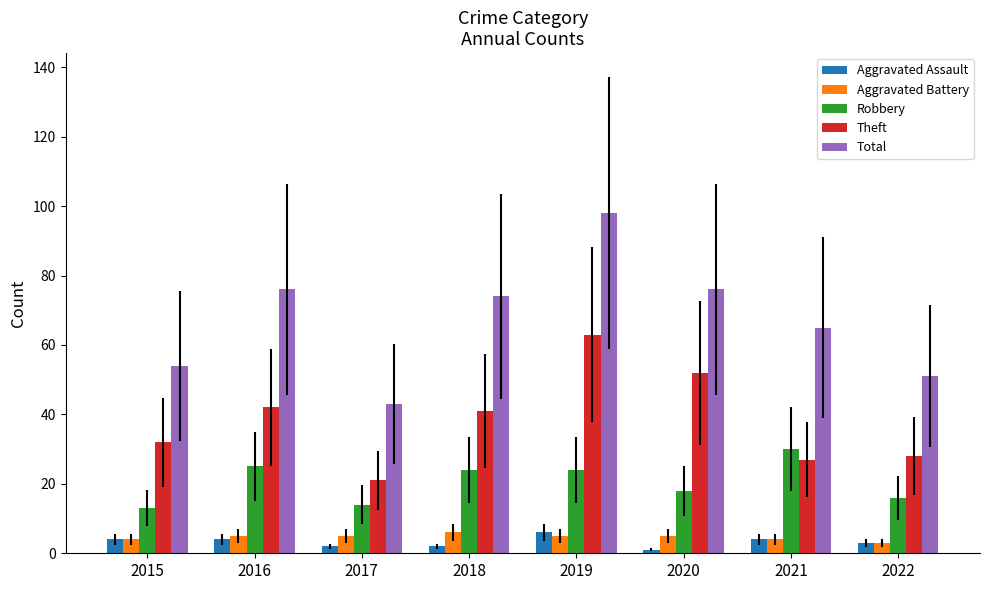

How many bars are there in total?

40